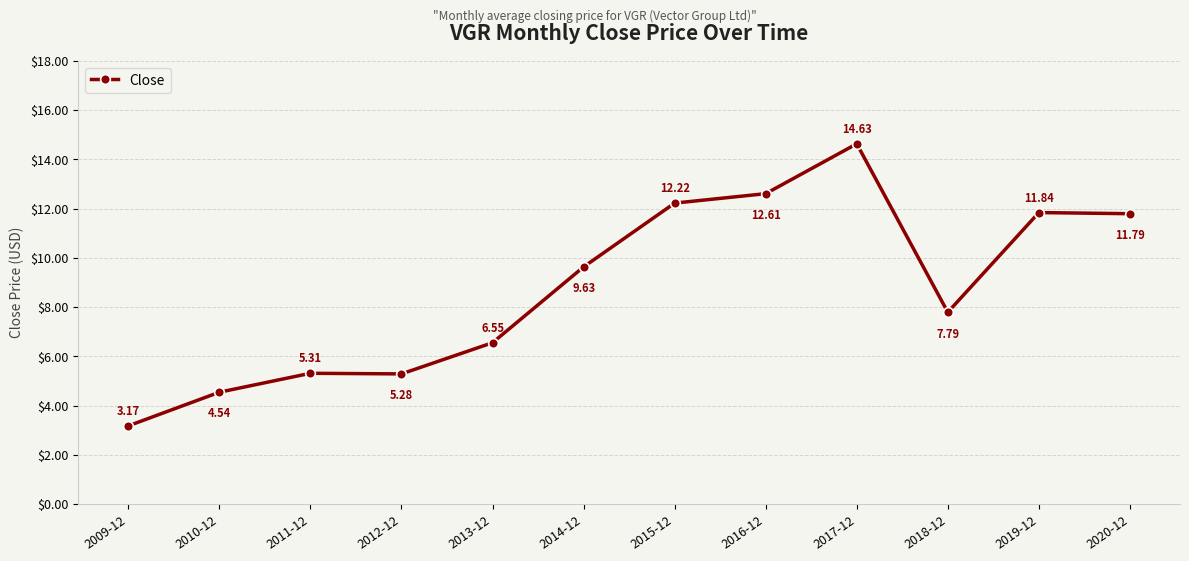

What is the change in value from 2009-12 to 2014-12?

+6.5